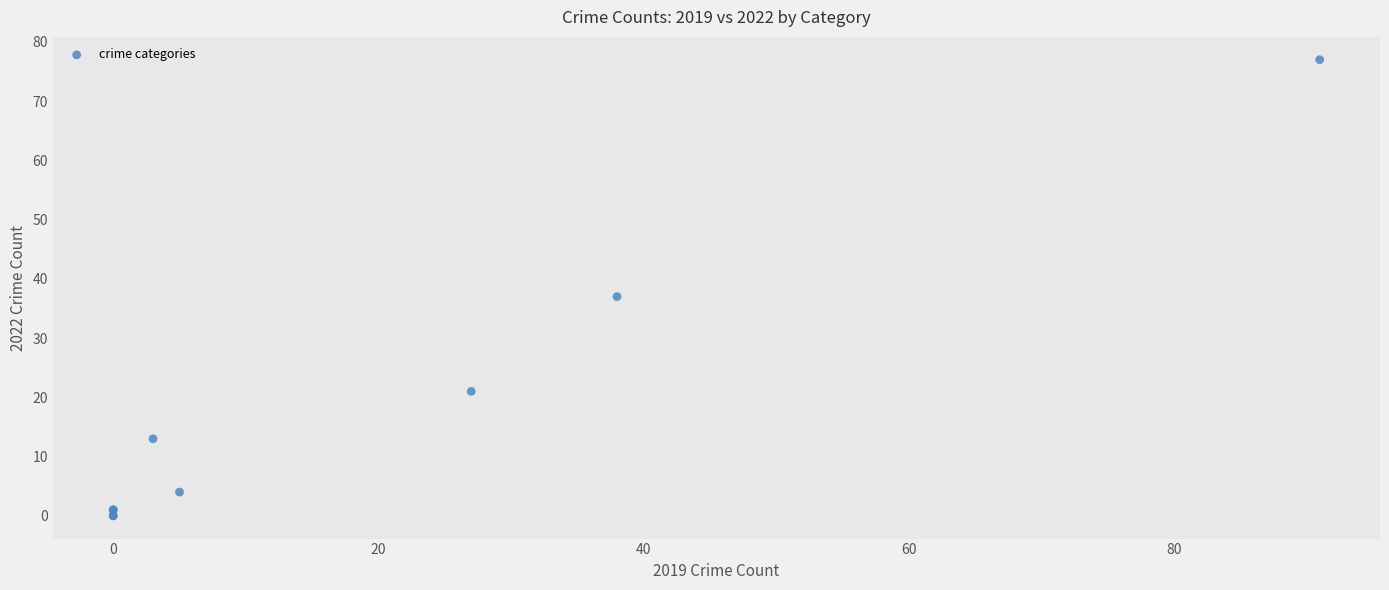

What Y value in the scatter plot is closest to 38?

37